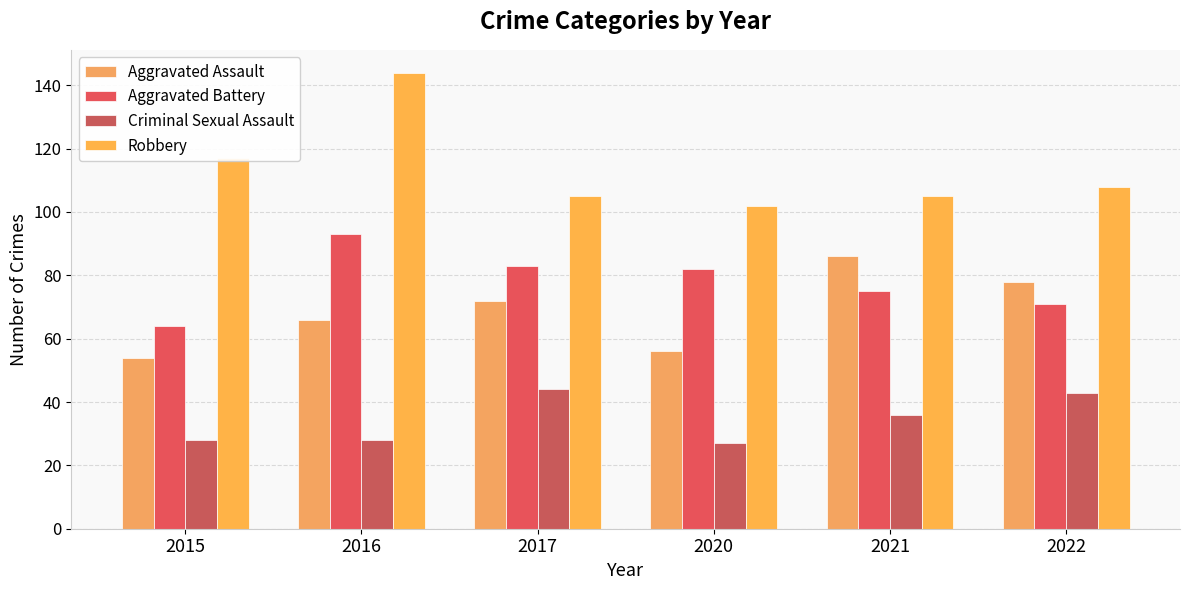

Reading right to left, transcribe all the data shown in this chart.

Aggravated Assault: 78	86	56	72	66	54
Aggravated Battery: 71	75	82	83	93	64
Criminal Sexual Assault: 43	36	27	44	28	28
Robbery: 108	105	102	105	144	117